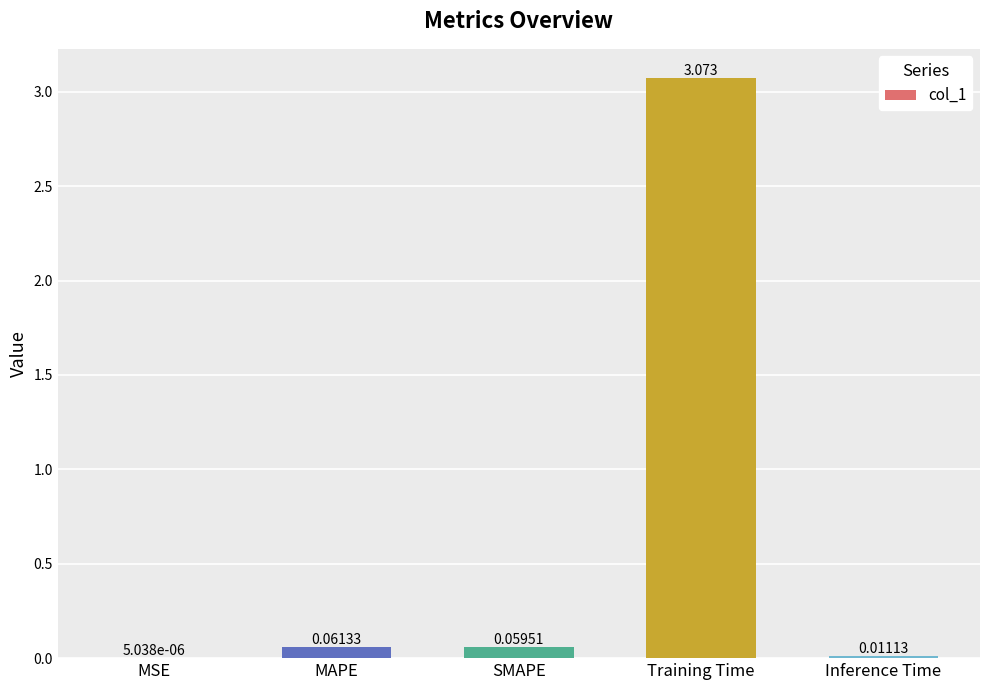

Which category has the highest value across all series?

Training Time